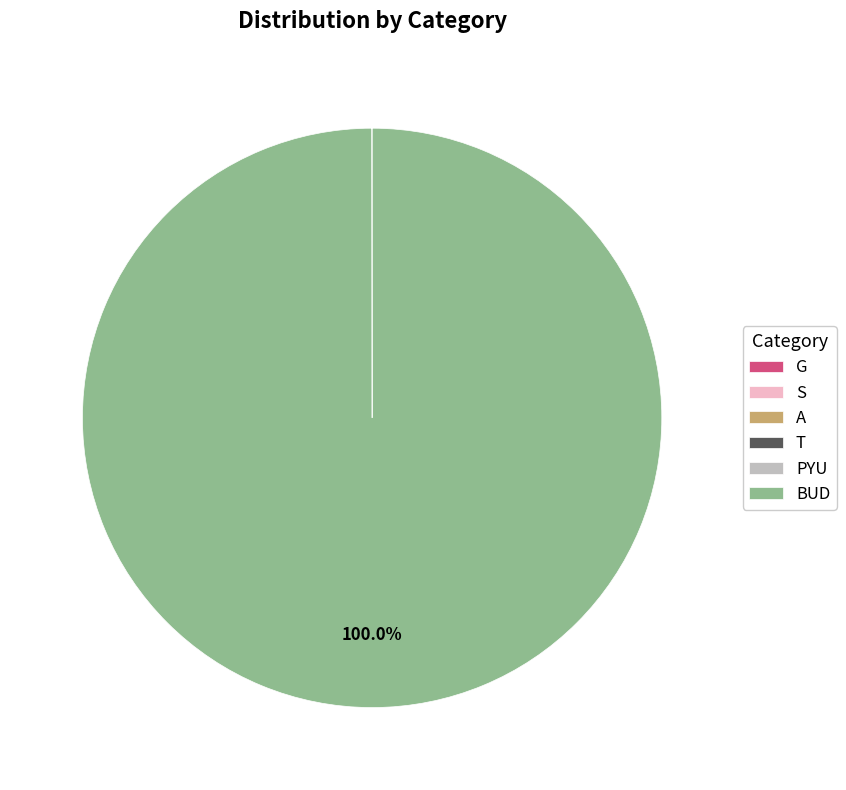

What is the largest slice in the pie chart?

BUD